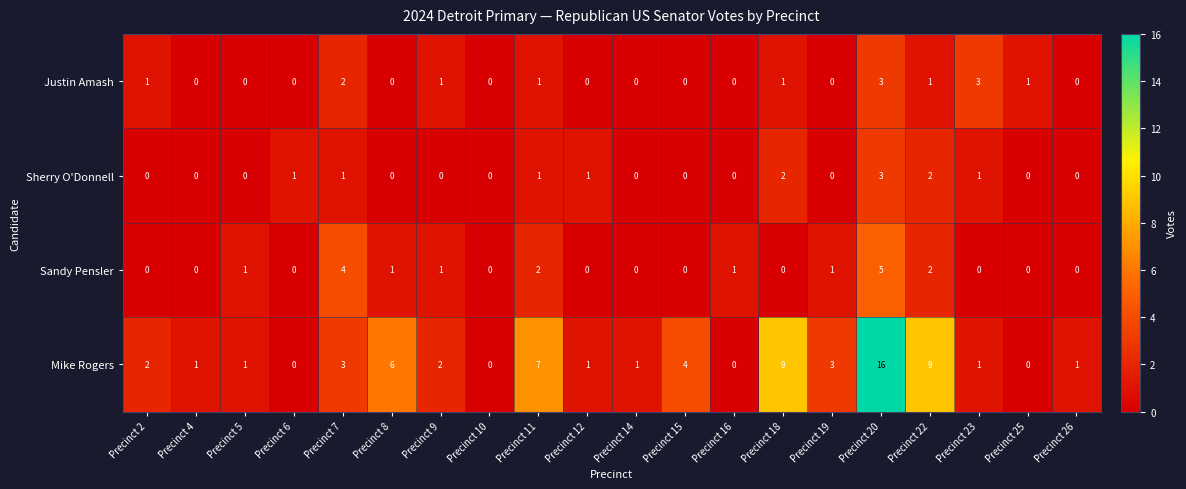

What is the spread (max minus min) of values at Precinct 5?

1